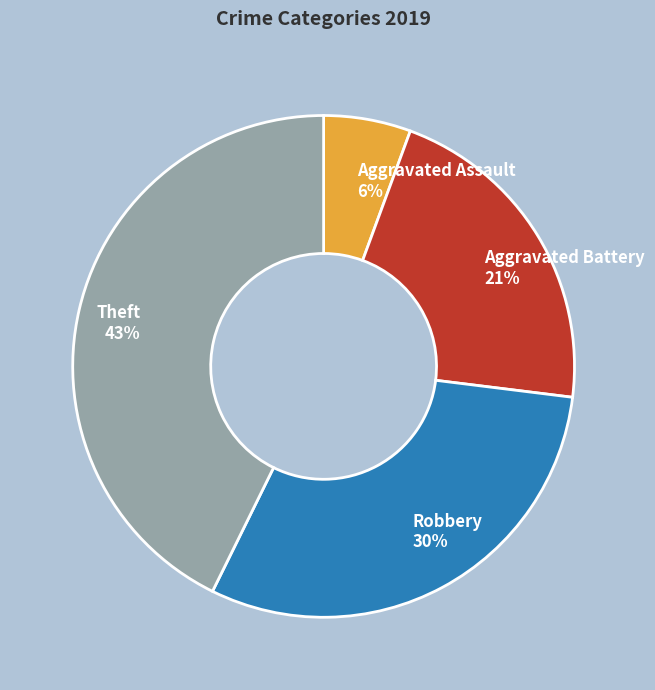

Is it true that Aggravated Assault is 16% of the pie?

False